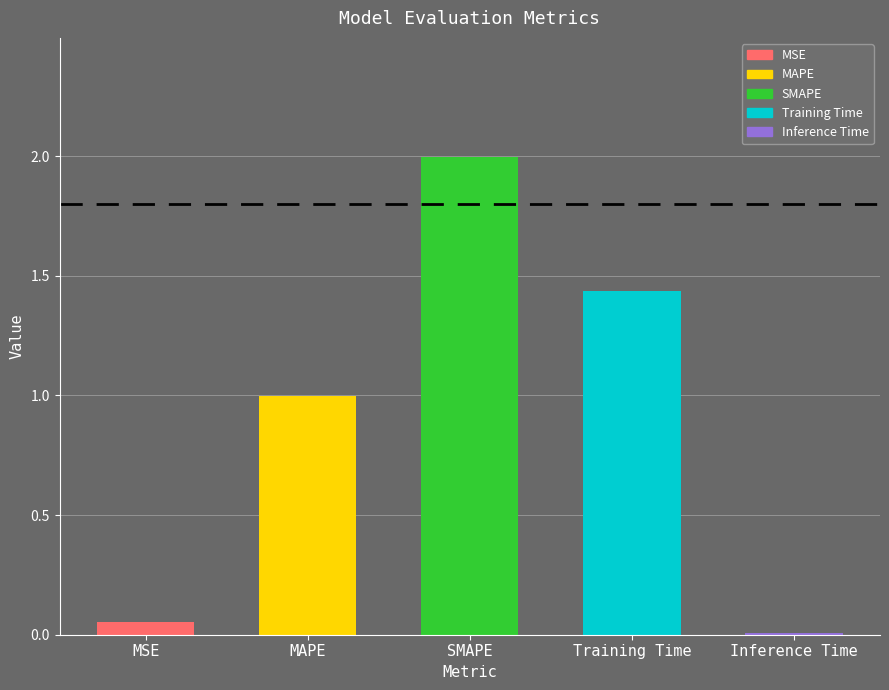

Are the bars horizontal?

No